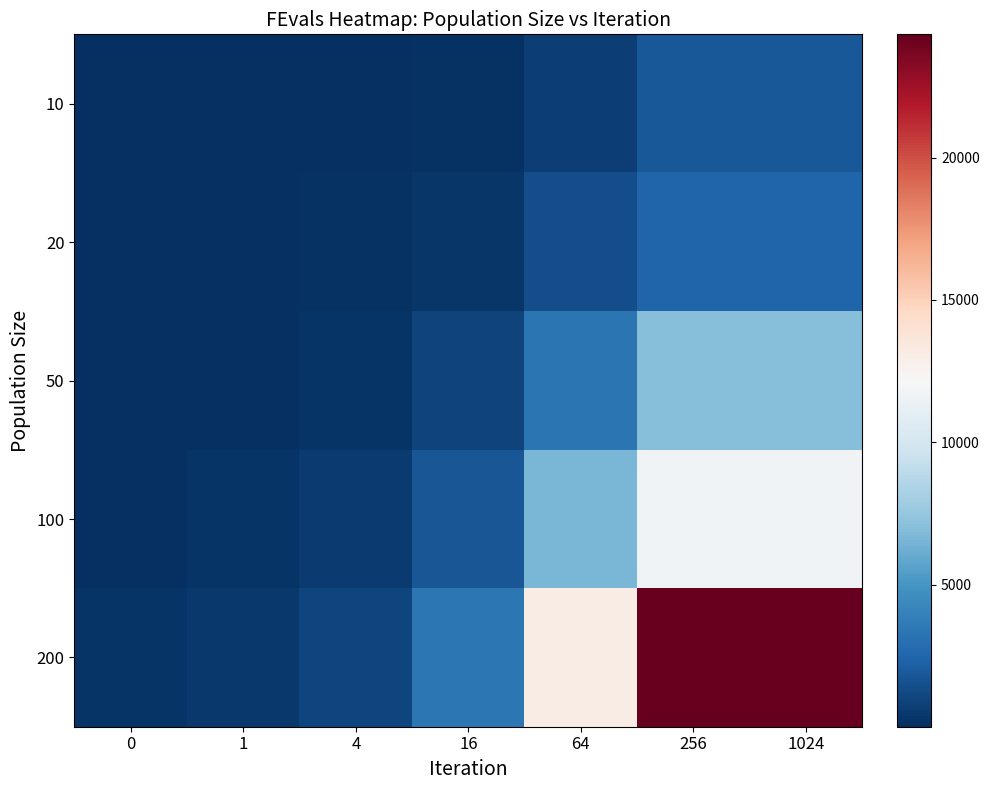

How many distinct data groups are displayed?

5